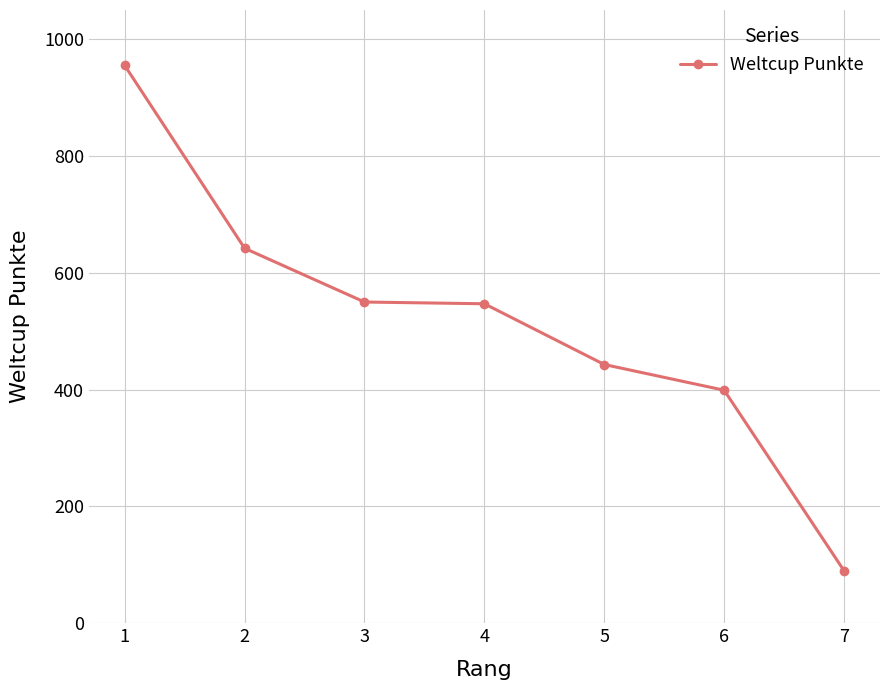

What is the change in value from 2 to 7?

-552